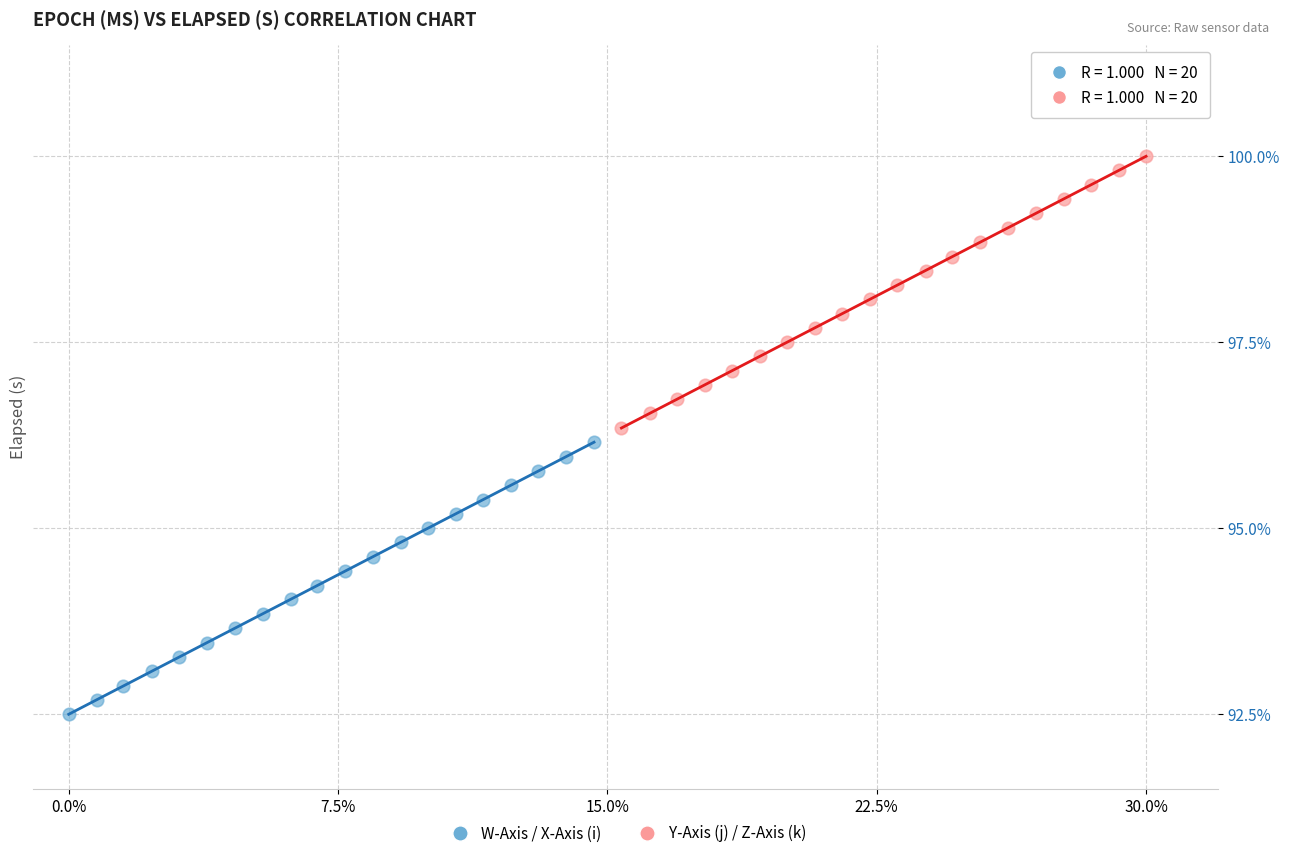

Which series has the widest spread of Y values?

W-Axis / X-Axis (i)